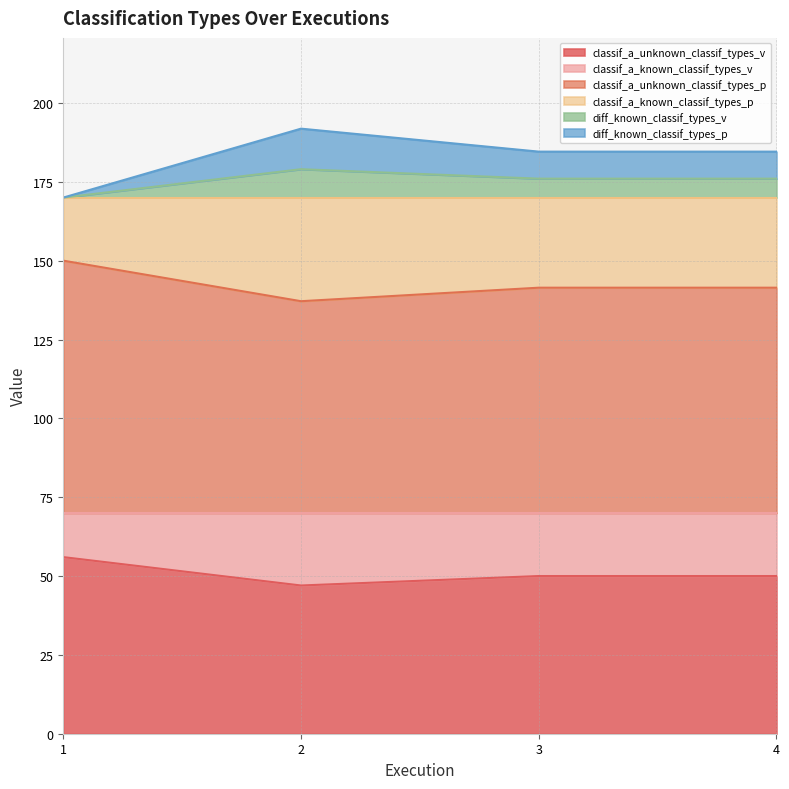

What is the highest value of the classif_a_unknown_classif_types_v series?

56.0